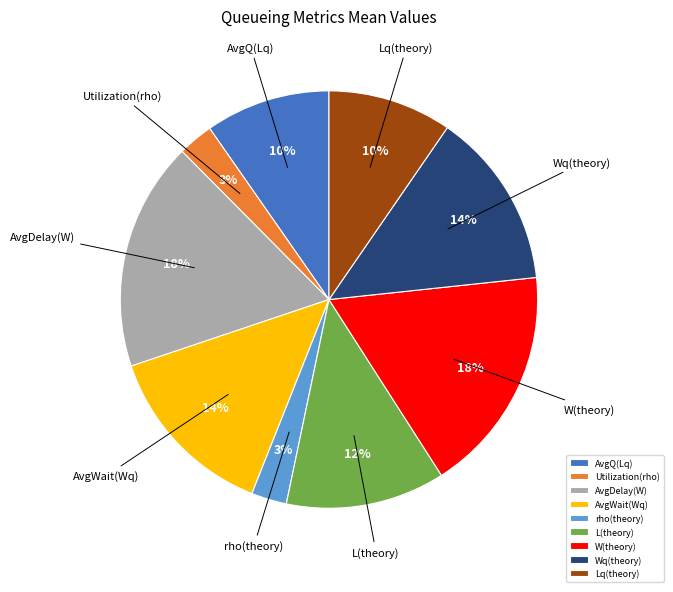

To the nearest percent, what percentage of the pie is Lq(theory)?

10%